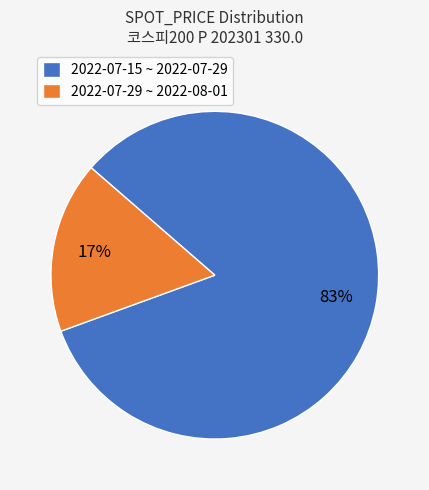

Combined, do 2022-07-15 ~ 2022-07-29 and 2022-07-29 ~ 2022-08-01 account for over 50%?

Yes